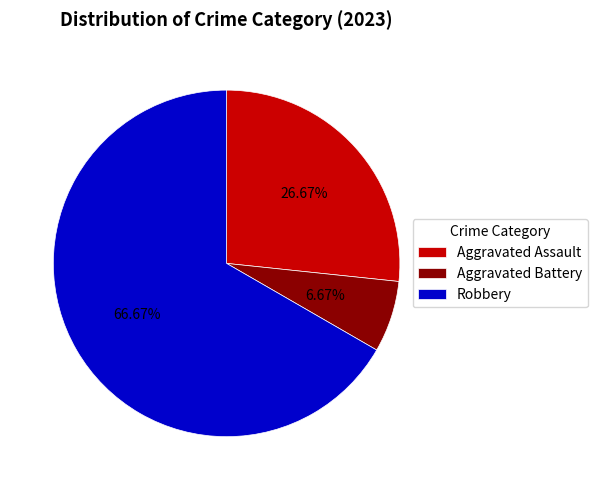

Which slice is the largest?

Robbery